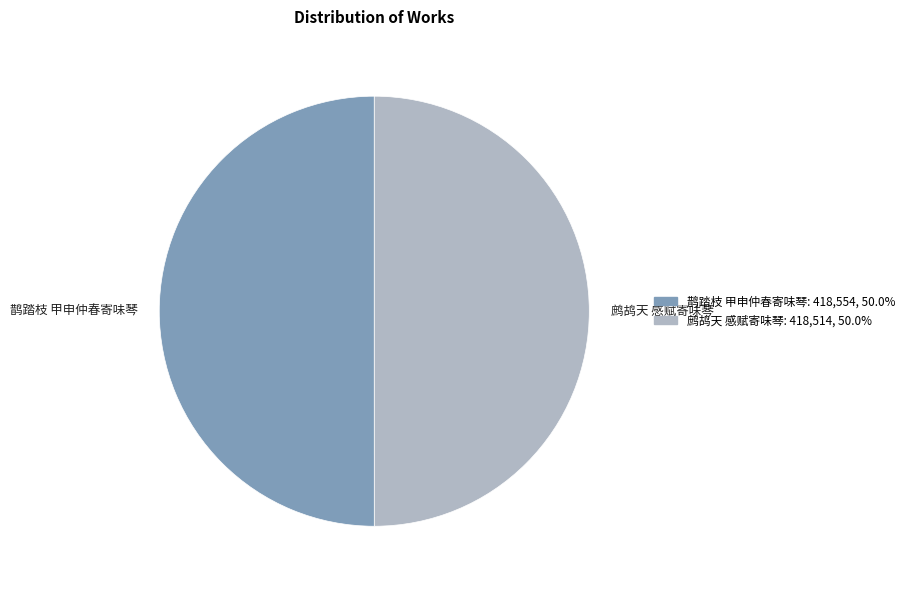

Is it true that 鹊踏枝 甲申仲春寄味琴 is 43% of the pie?

False